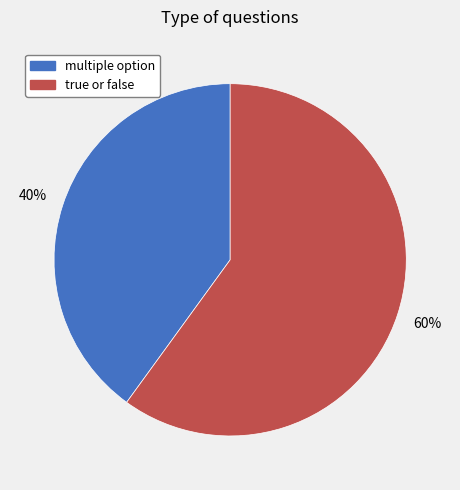

To the nearest percent, what portion does multiple option represent?

40%